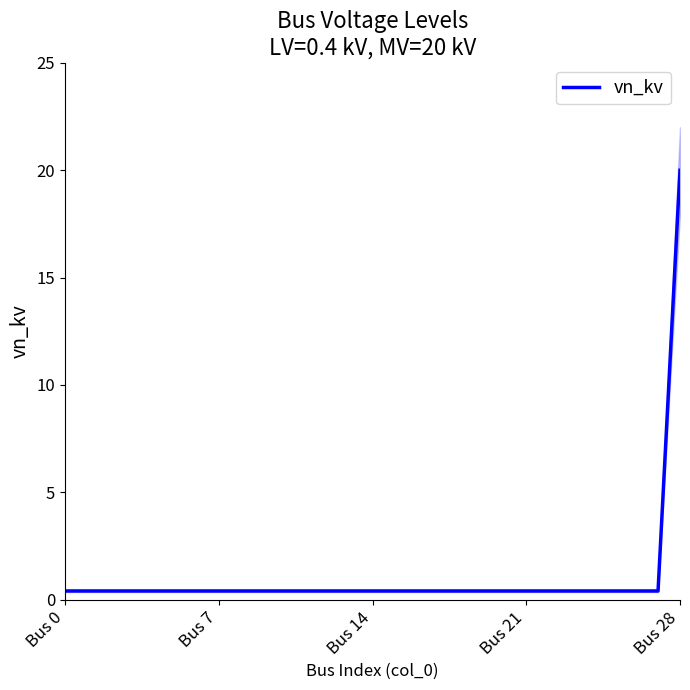

What is the sum of the values at 21 and Bus 14?

0.8